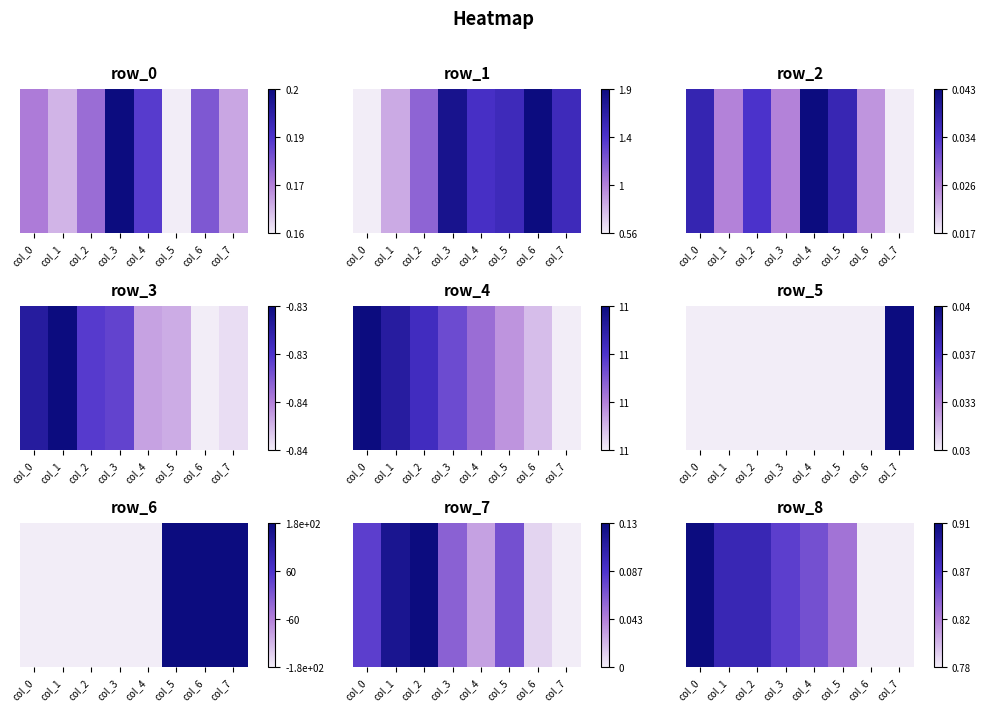

At which label is the value closest to 0?

col_6